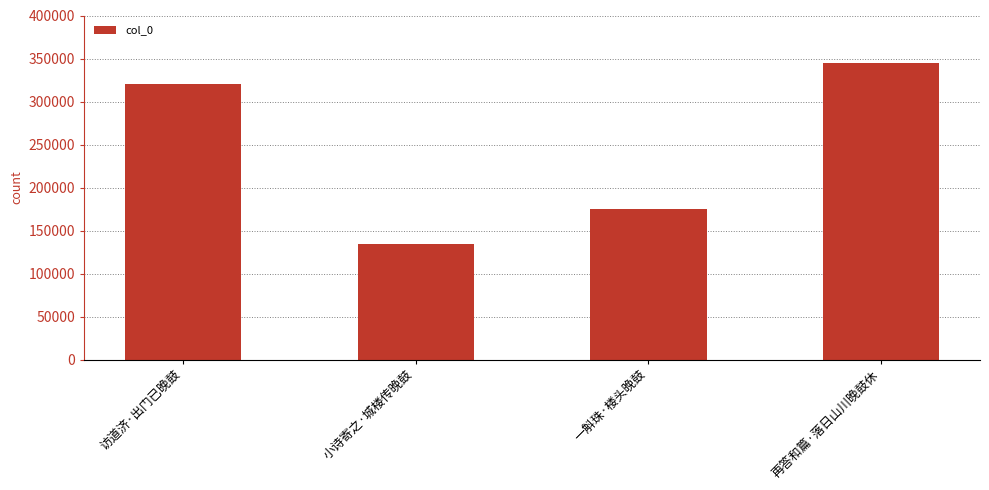

What is the minimum value shown in the chart?

134196